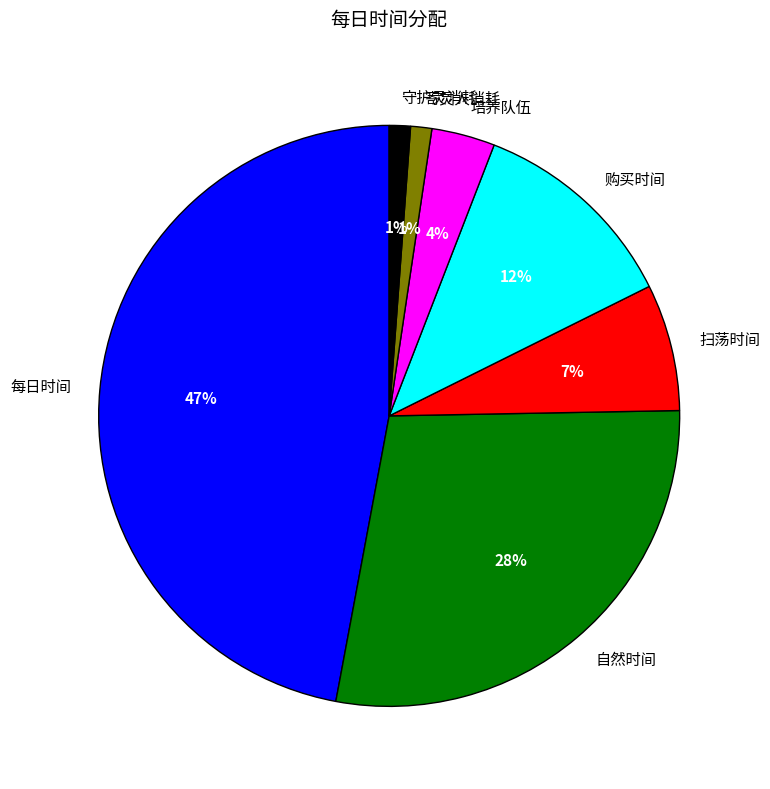

Is the sum of 守护灵消耗 and 自然时间 greater than half?

No